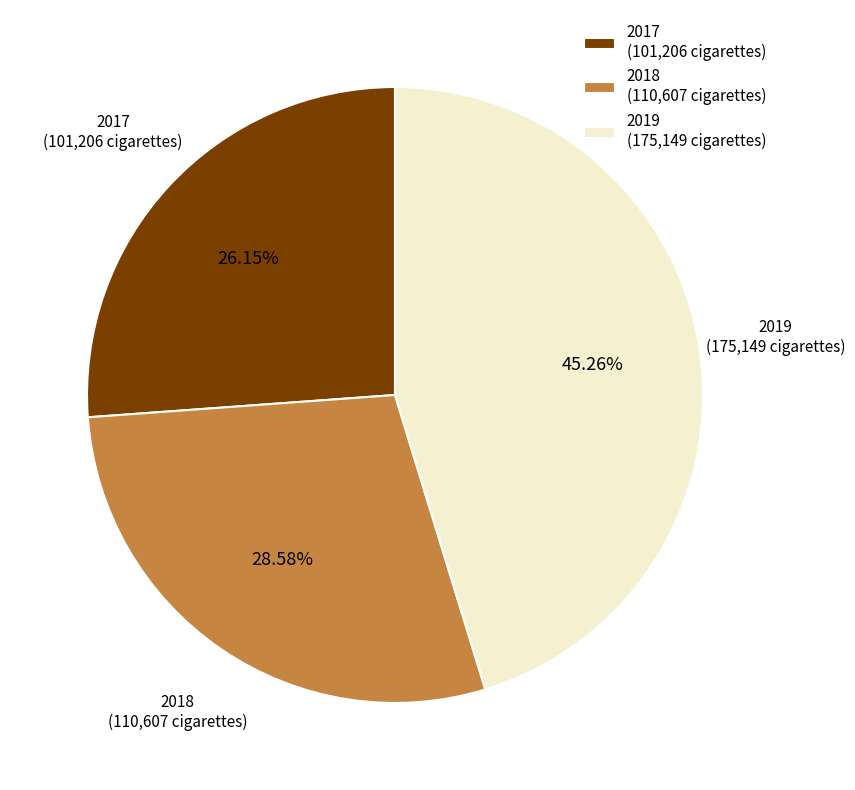

Which slice is the smallest?

2017